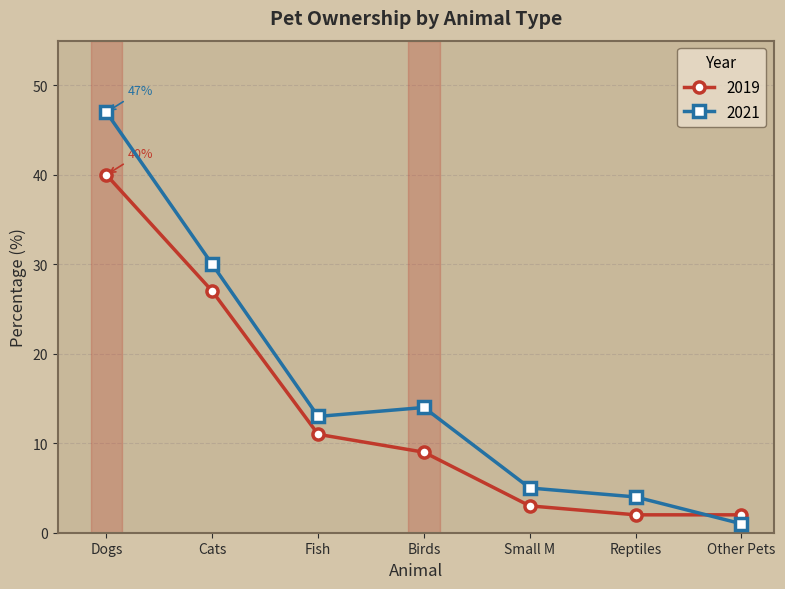

Where is the first local maximum for 2021?

Birds